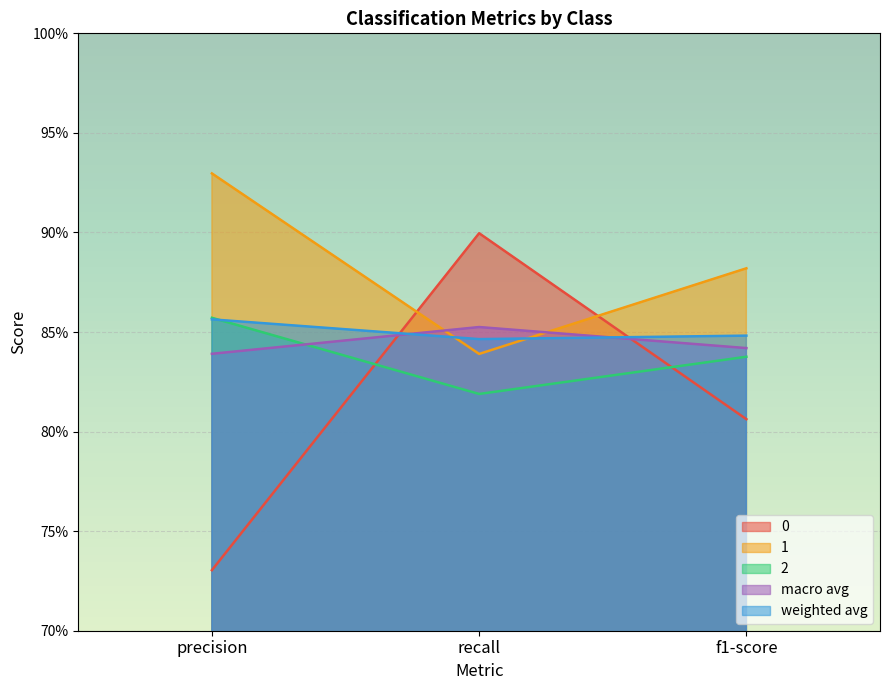

Which series has the largest total across all categories?

1